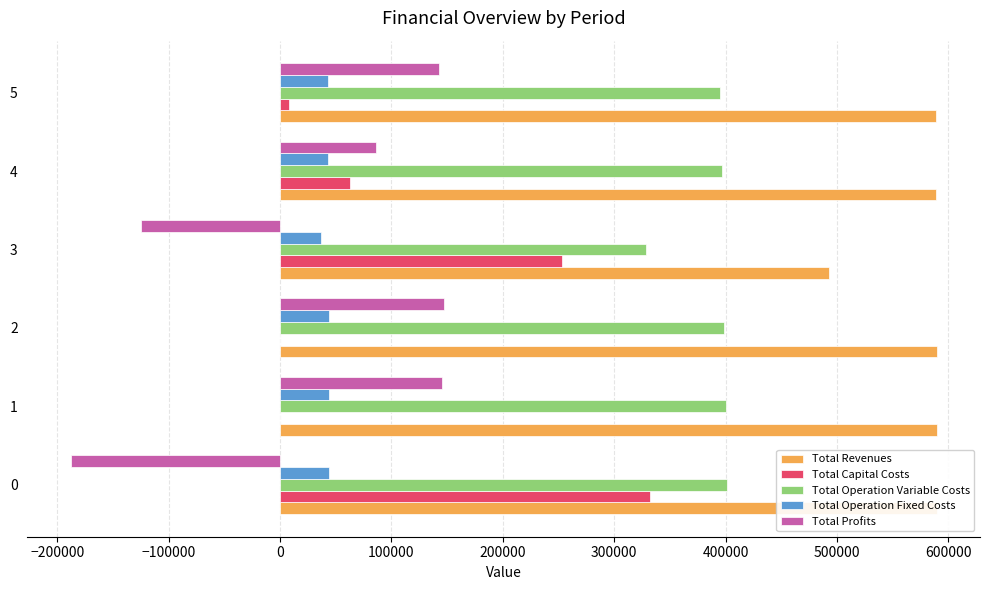

What is the value of the Total Capital Costs bar at the 1st from the left?

332049.0